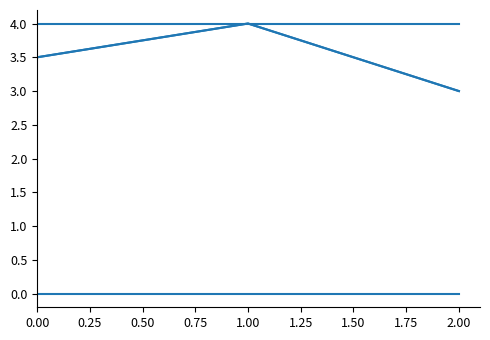

True or false: fulfil has a value of 4.0 at 0.00.

True